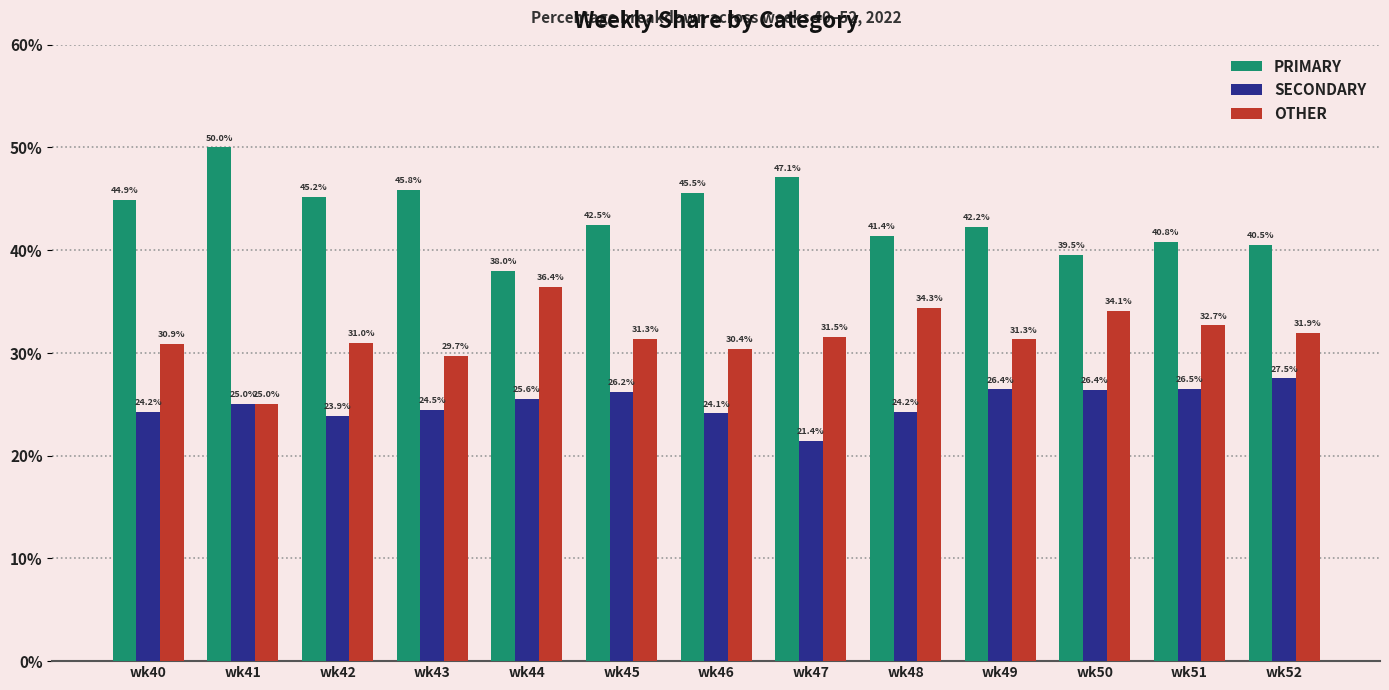

Reading right to left, list all the values displayed in this chart.

PRIMARY: wk52=40.5	wk51=40.8	wk50=39.5	wk49=42.2	wk48=41.4	wk47=47.1	wk46=45.5	wk45=42.5	wk44=38.0	wk43=45.8	wk42=45.2	wk41=50.0	wk40=44.9
SECONDARY: wk52=27.5	wk51=26.5	wk50=26.4	wk49=26.4	wk48=24.2	wk47=21.4	wk46=24.1	wk45=26.2	wk44=25.6	wk43=24.5	wk42=23.9	wk41=25.0	wk40=24.2
OTHER: wk52=31.9	wk51=32.7	wk50=34.1	wk49=31.3	wk48=34.3	wk47=31.5	wk46=30.4	wk45=31.3	wk44=36.4	wk43=29.7	wk42=31.0	wk41=25.0	wk40=30.9